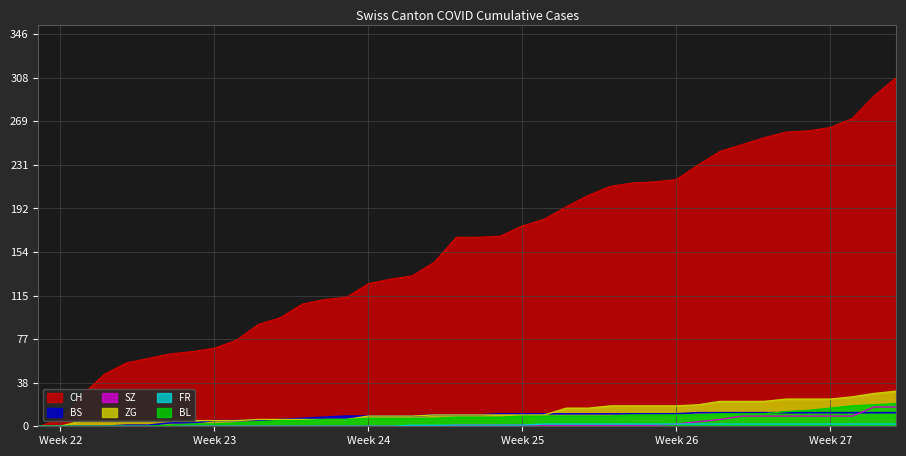

At how many categories does at least one series exceed 8?

38